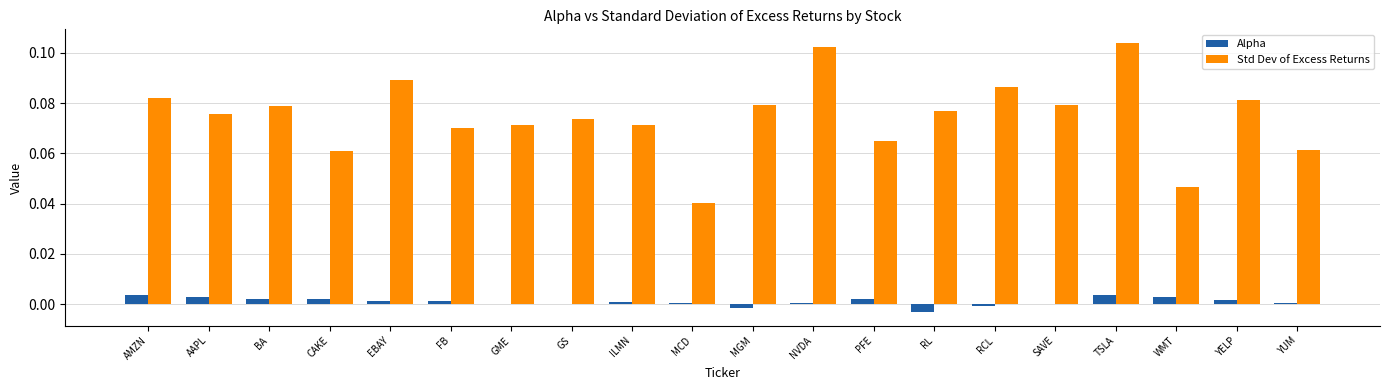

Which series has the largest total across all categories?

Std Dev of Excess Returns